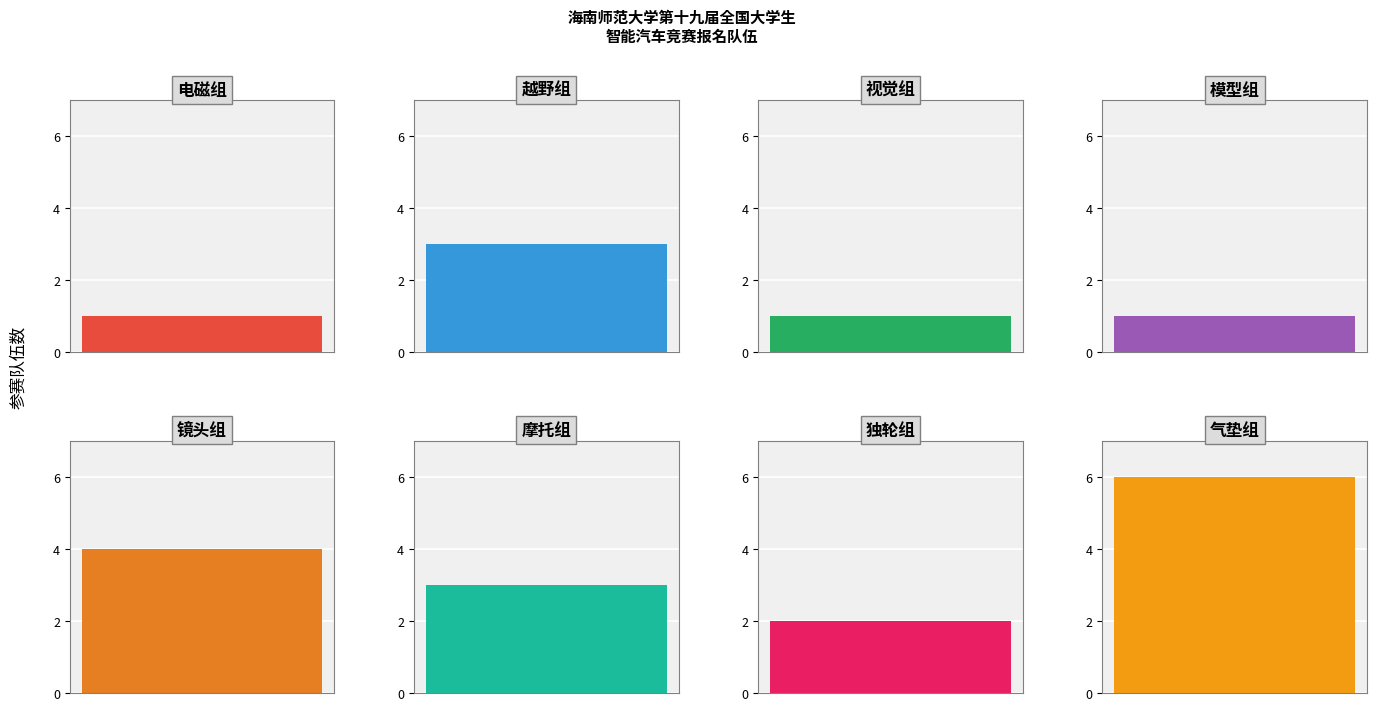

Are the bars horizontal?

No